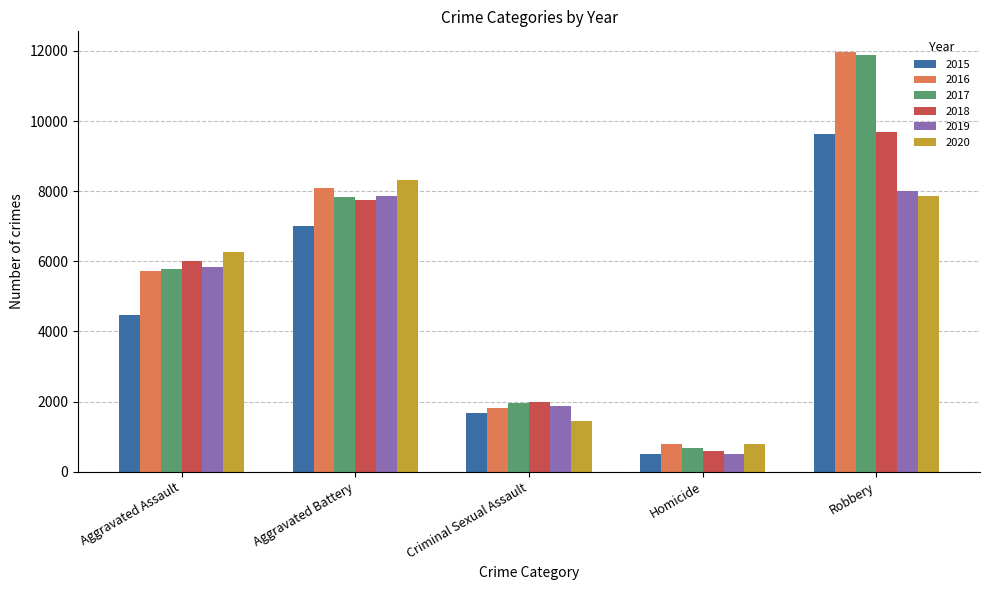

What is the sum of the 2015 values at Homicide and Criminal Sexual Assault?

2166